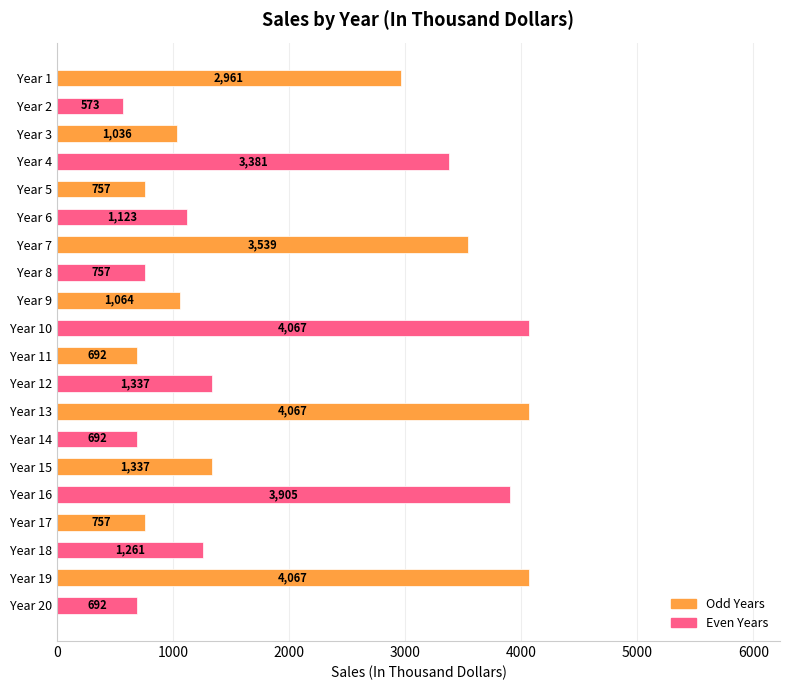

What is the difference between the second highest and second lowest values?

3375